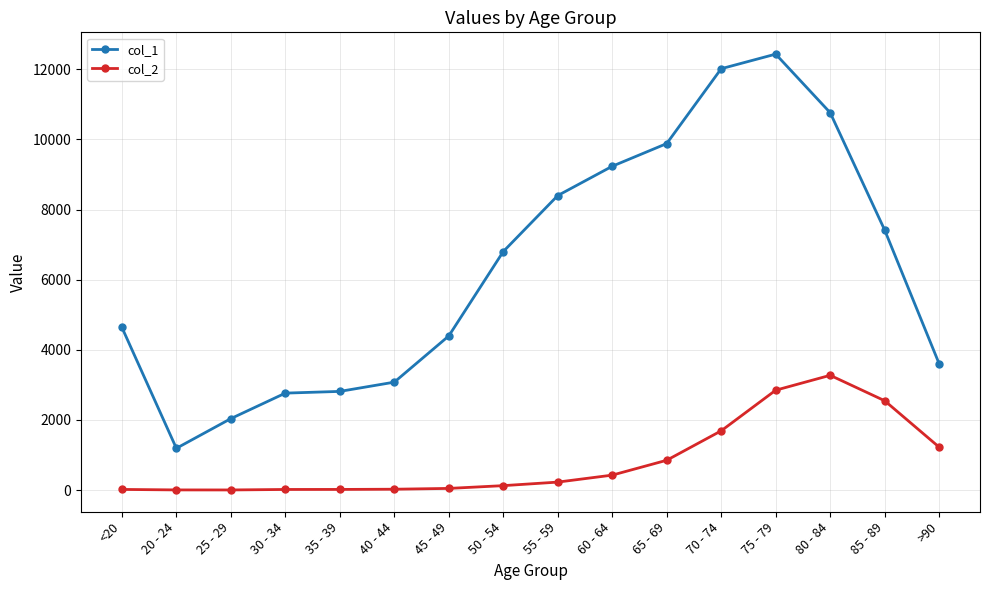

What is the spread (max minus min) of values at 75 - 79?

9586